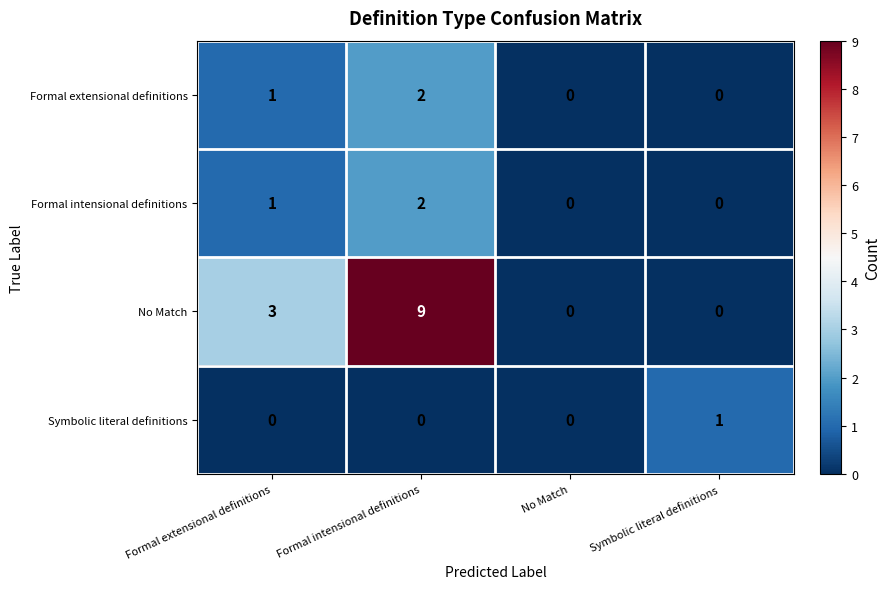

At which category is the sum across all series the highest?

Formal intensional definitions